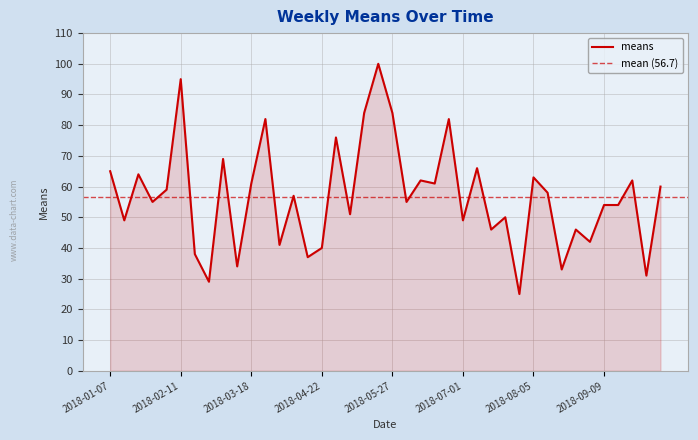

At which category does the chart reach its peak across all series?

2018-05-20